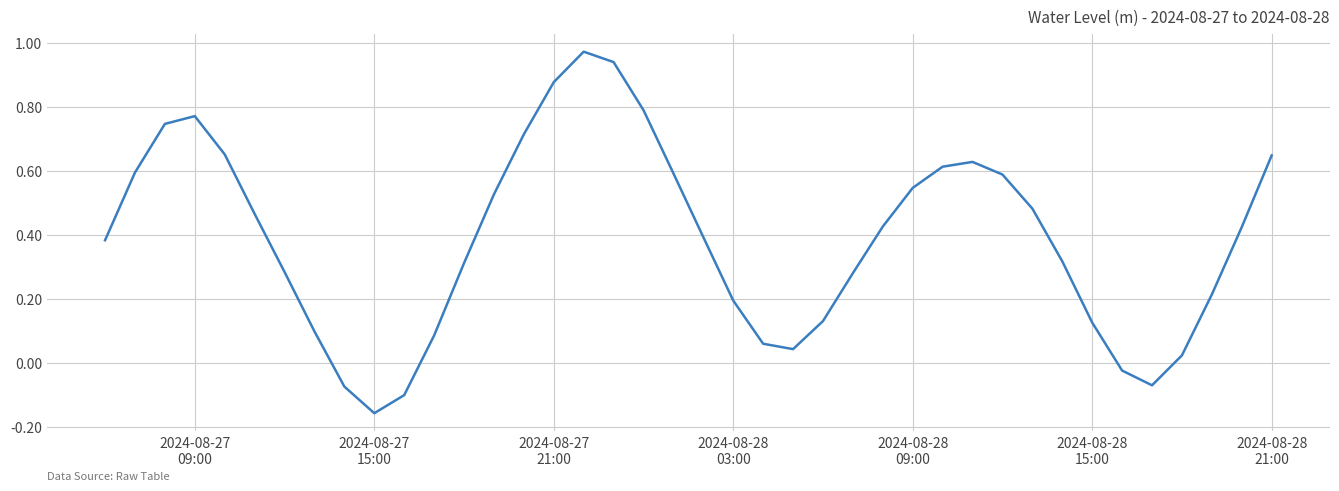

True or false: there are more than 1 points higher than both neighbors.

True